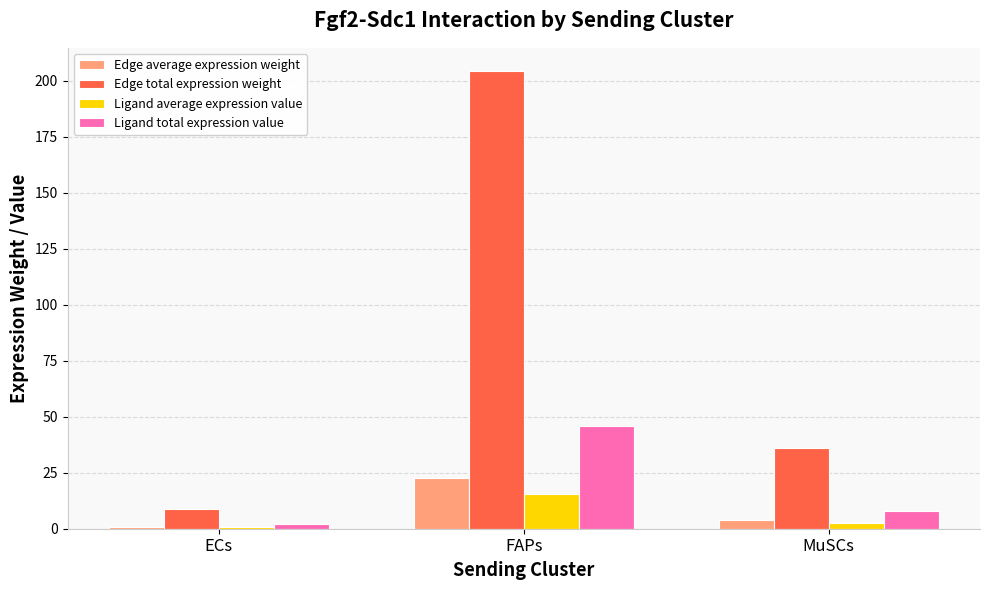

The Ligand total expression value series shows 8.1 at MuSCs. True or false?

True